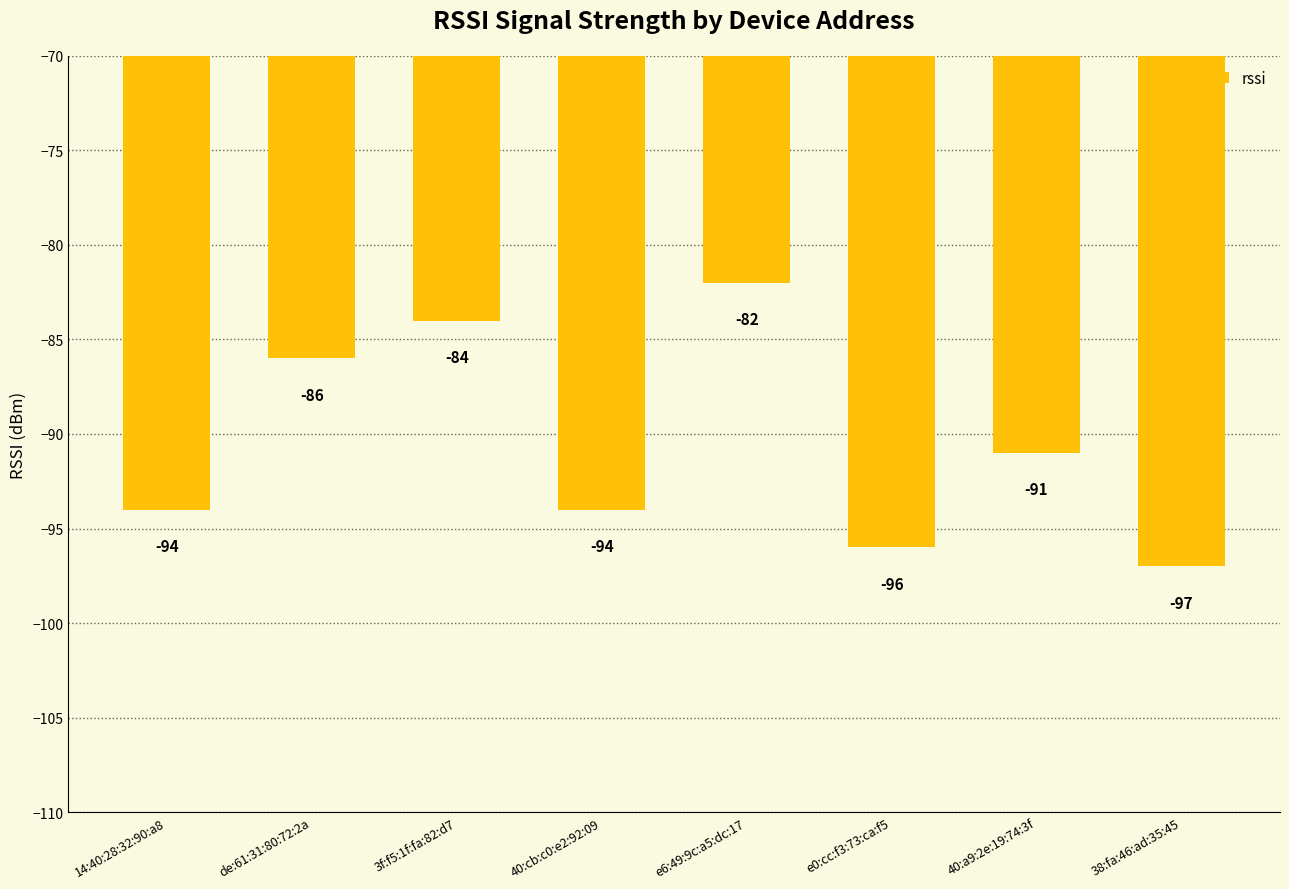

Count the number of data series in this chart.

1